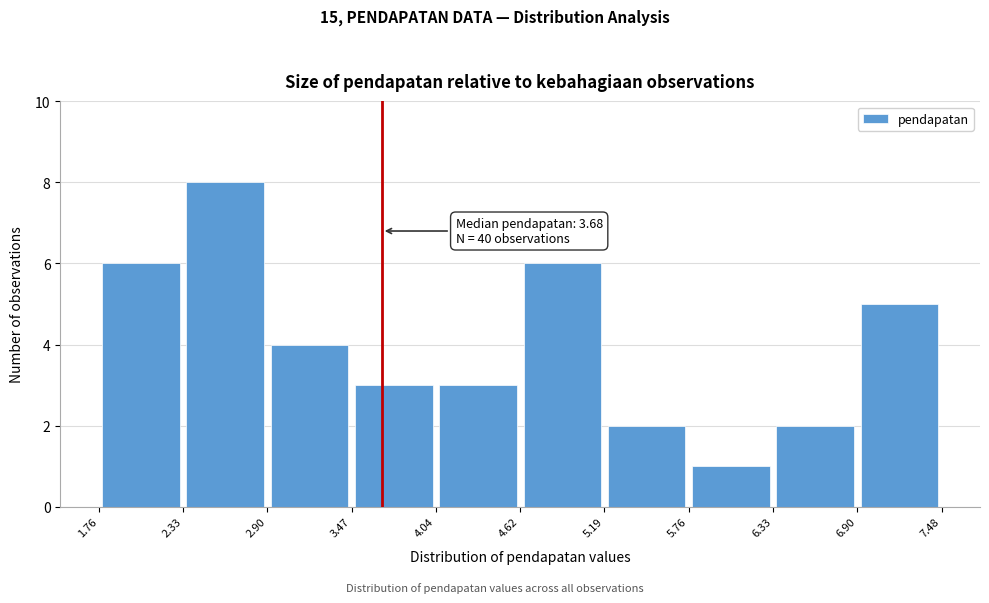

Over which range of the x-axis is the bar tallest?

2.33 to 2.90